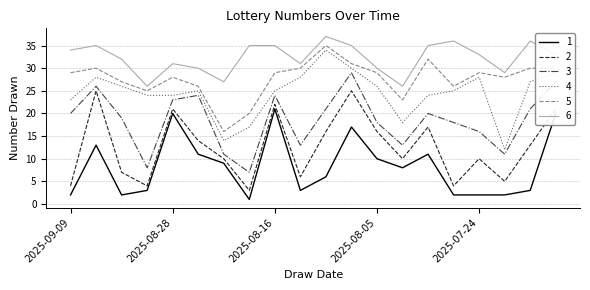

What is the maximum value shown in the chart?

37